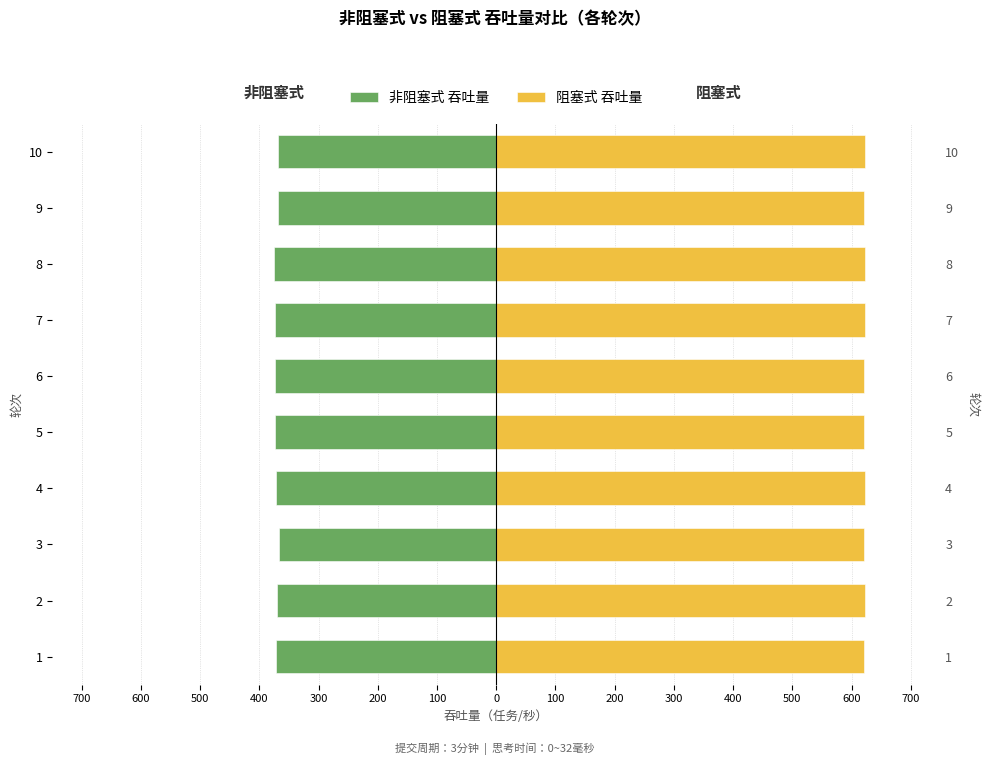

Which has a higher value, 2 or 8?

2